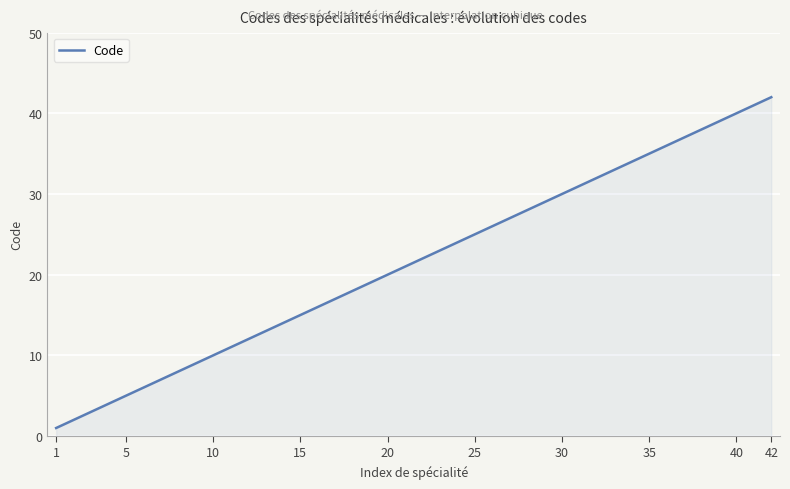

How many lines are shown in the chart?

1